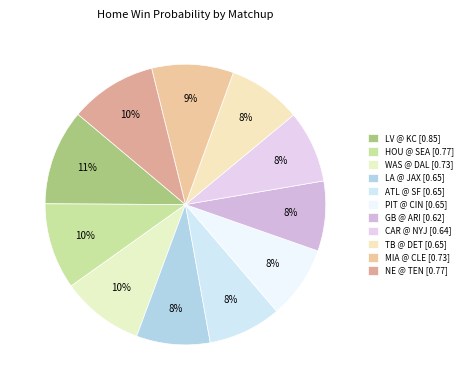

What percentage do TB @ DET and MIA @ CLE together represent?

17.9%